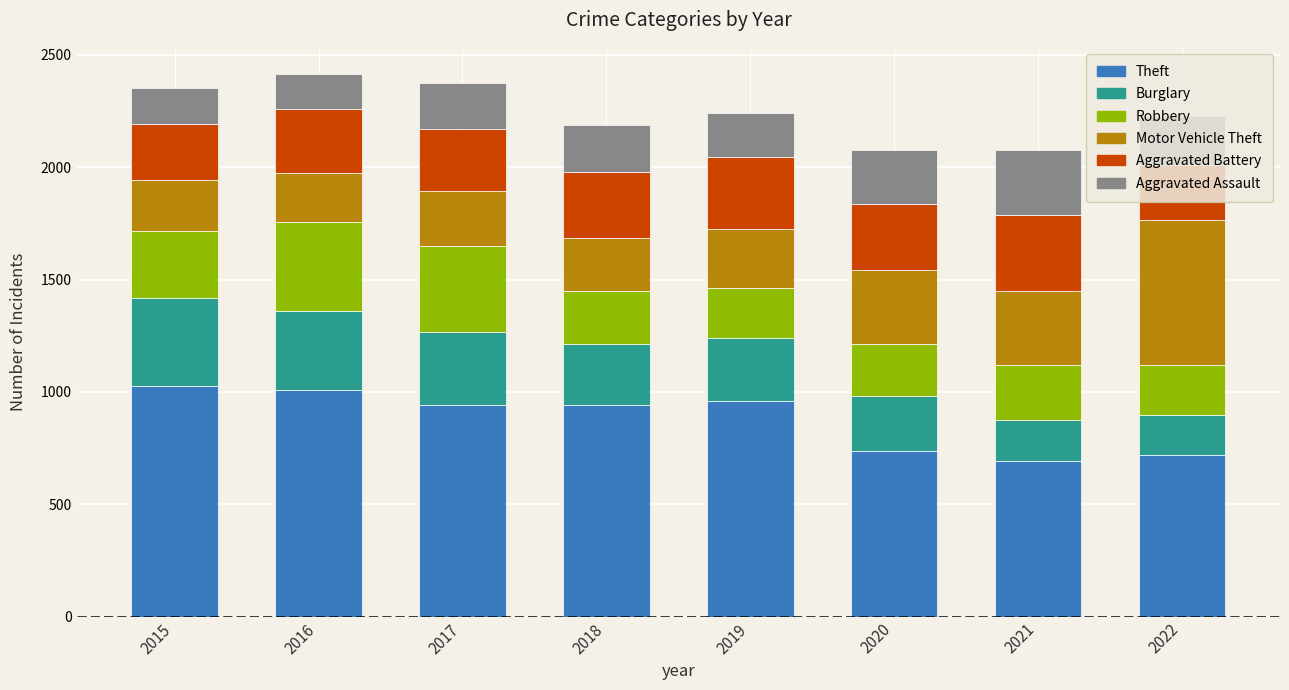

What is the highest value of the Theft series?

1027